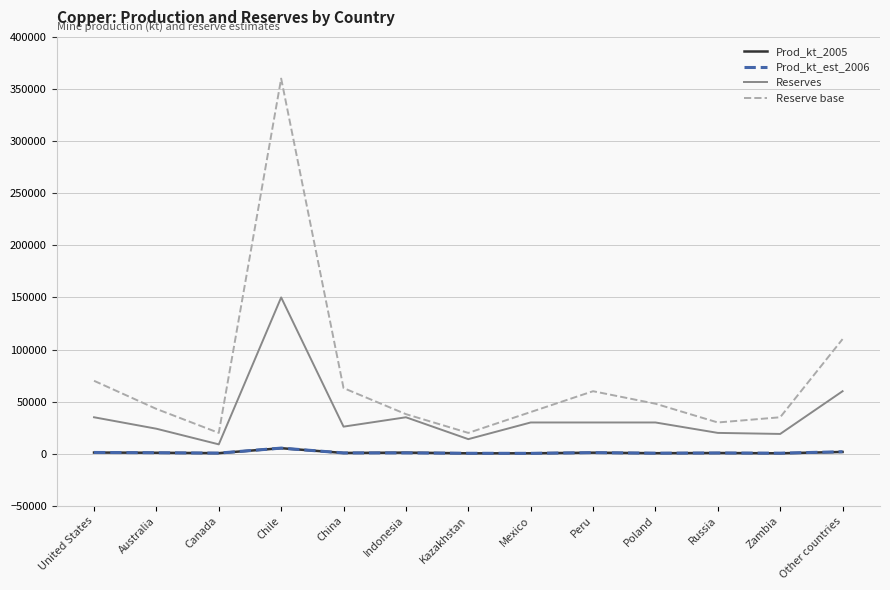

In Reserve base, how many points are lower than both neighbors (excluding endpoints)?

3